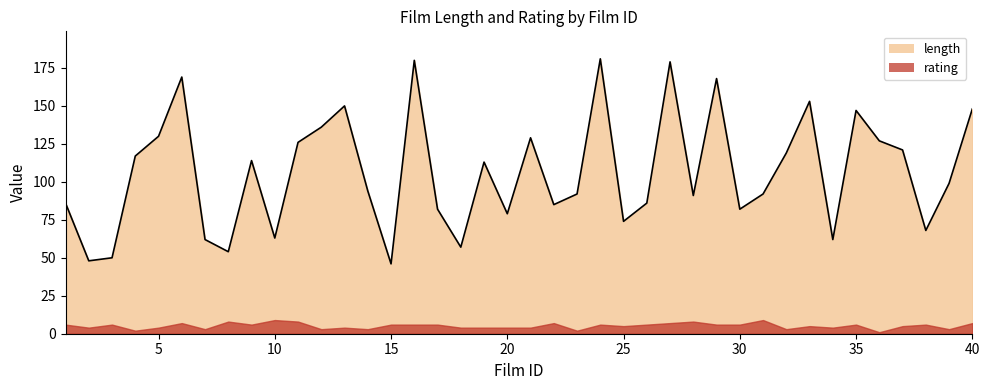

Rank the categories by value from highest to lowest.

24, 16, 27, 6, 29, 33, 13, 40, 35, 12, 5, 21, 36, 11, 37, 32, 4, 9, 19, 39, 14, 23, 31, 28, 1, 26, 22, 17, 30, 20, 25, 38, 10, 7, 34, 18, 8, 3, 2, 15